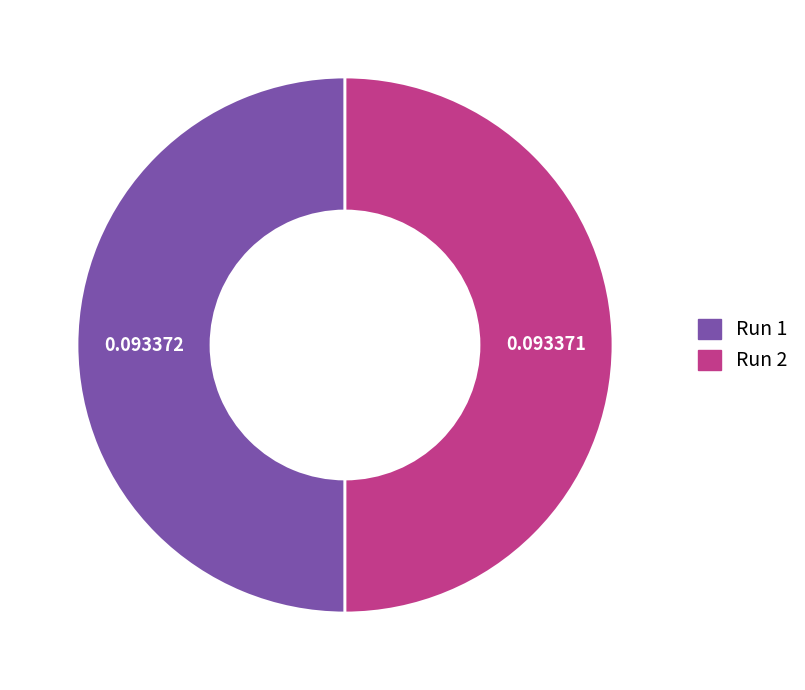

True or false: Run 1 accounts for 57% of the total.

False